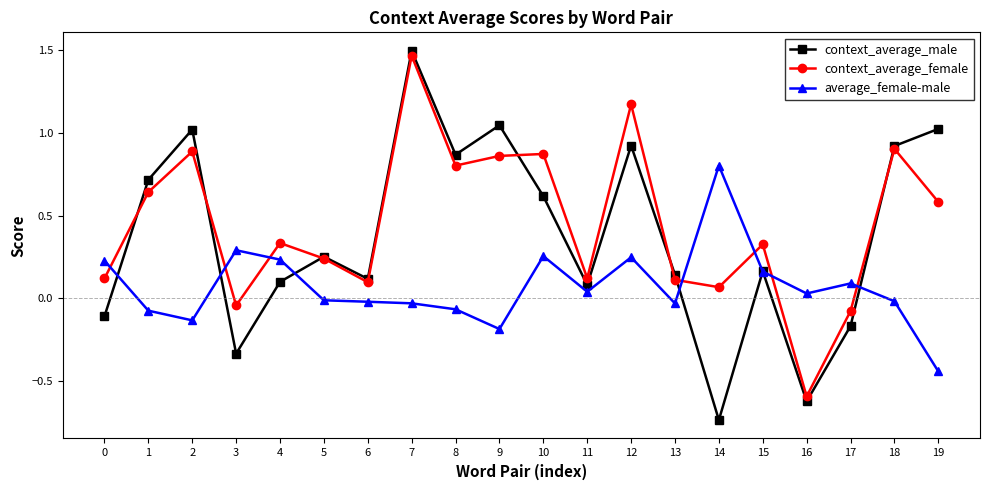

True or false: average_female-male and context_average_female intersect in this chart.

True